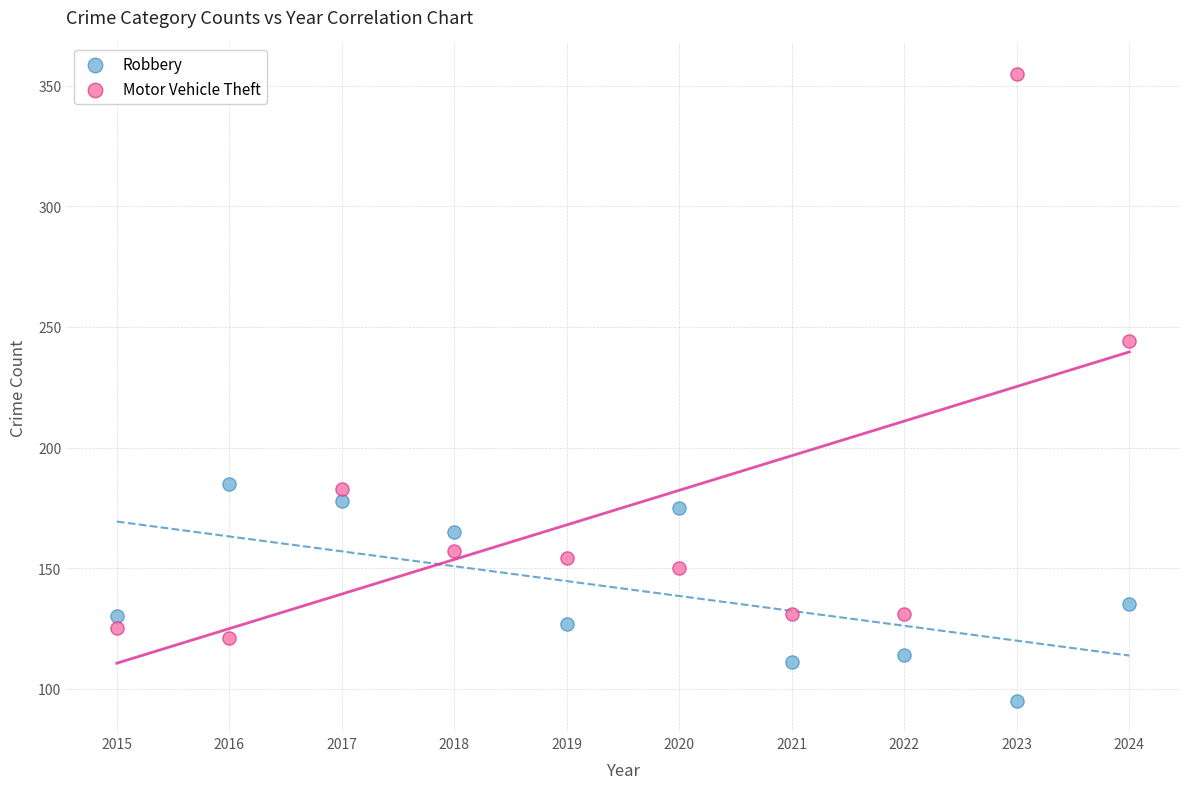

Which series contains the lowest Y value?

Robbery